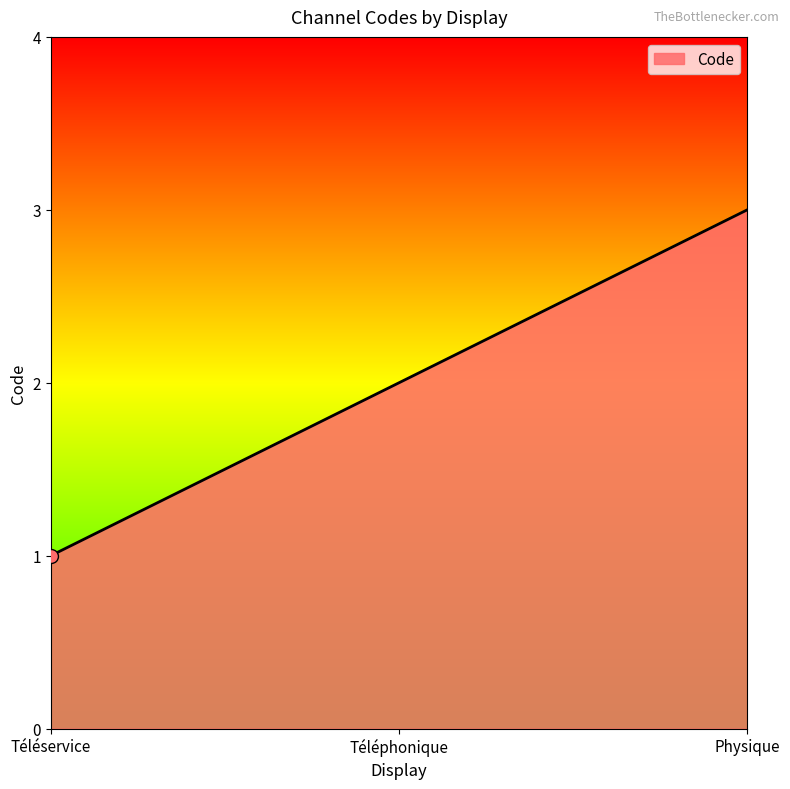

True or false: the data shows 1 at Téléservice.

True